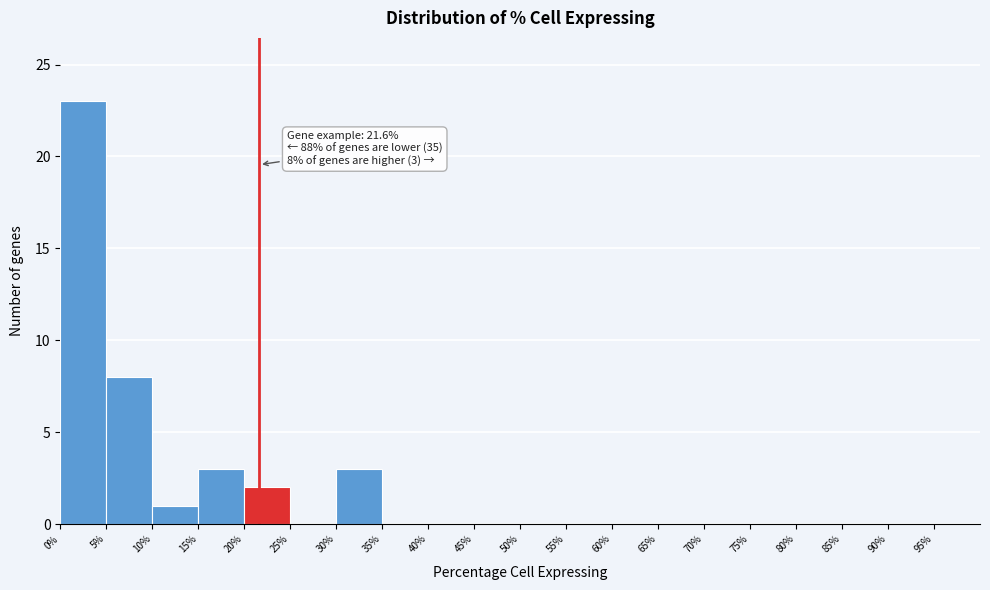

Over which range of the x-axis is the bar tallest?

0 to 5